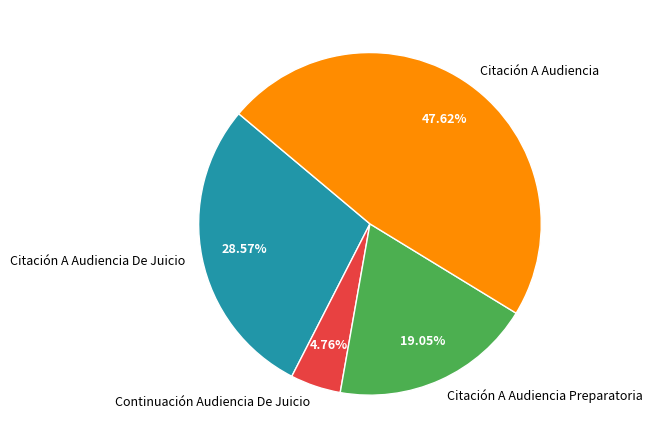

Which category has the smallest portion of the pie?

Continuación Audiencia De Juicio